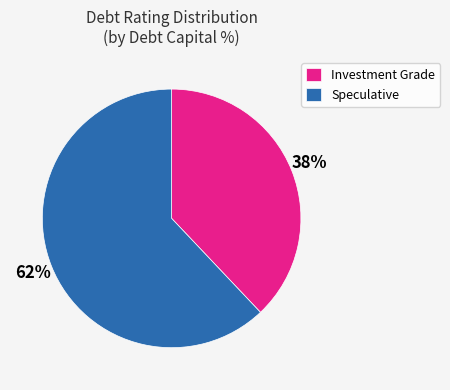

Which category has the biggest portion of the pie?

Speculative